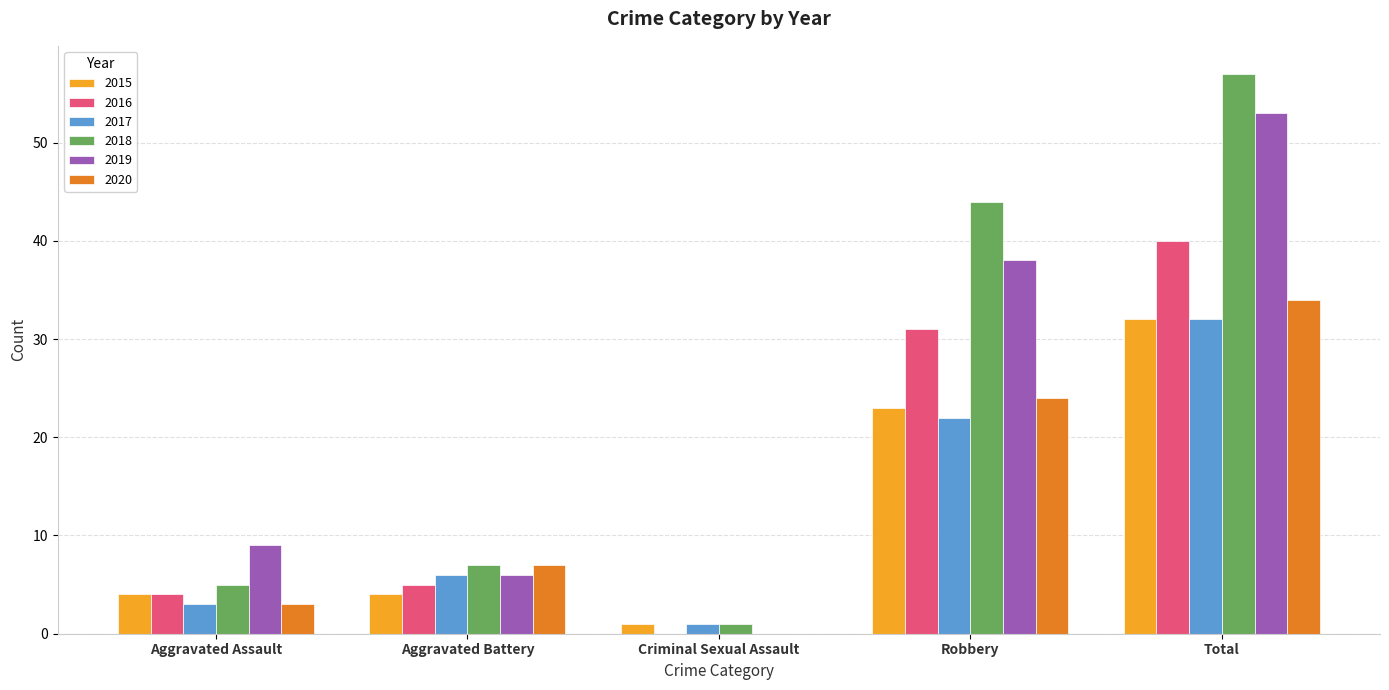

Reading right to left, transcribe all the data shown in this chart.

2015: 32	23	1	4	4
2016: 40	31	0	5	4
2017: 32	22	1	6	3
2018: 57	44	1	7	5
2019: 53	38	0	6	9
2020: 34	24	0	7	3